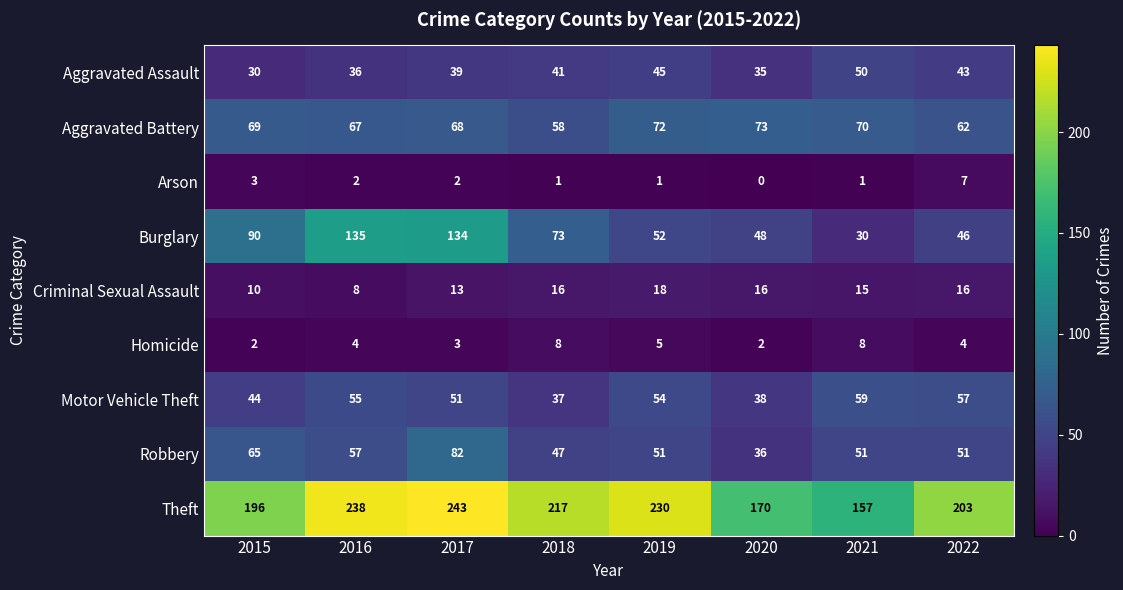

Between 2018 and 2020, which series saw the biggest shift?

Theft